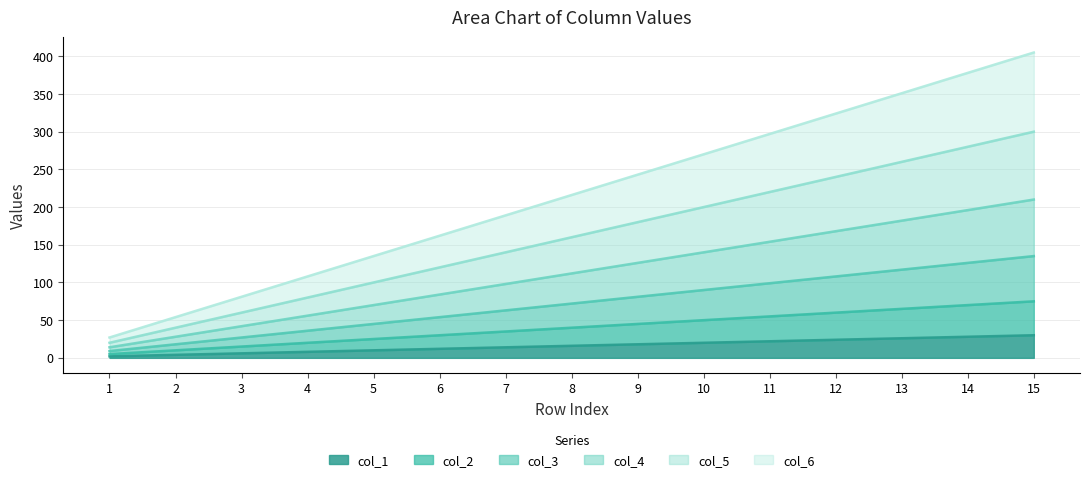

The value of col_3 at 13 is 117. True or false?

True